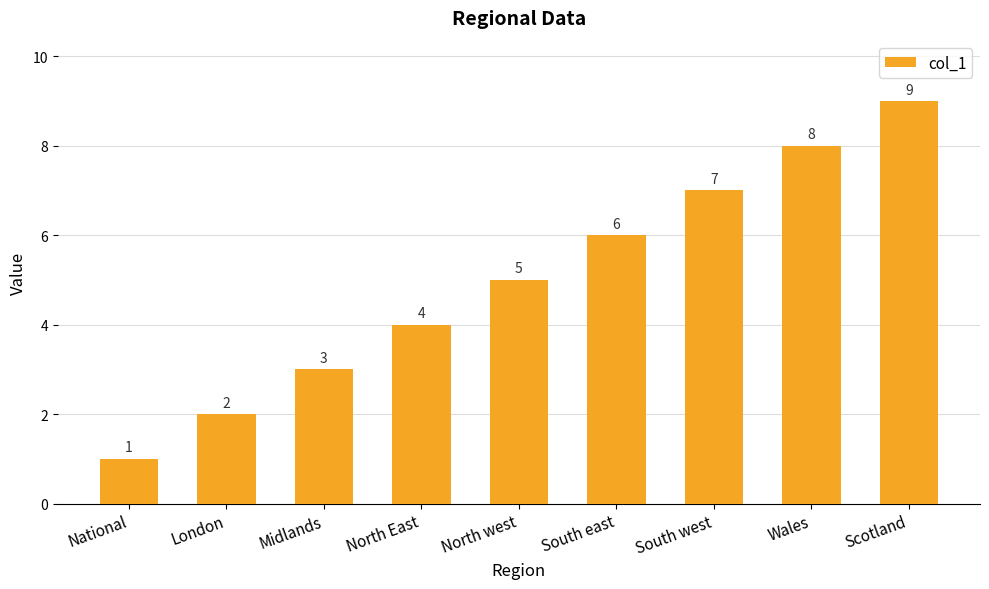

At which category does the chart reach its peak across all series?

Scotland